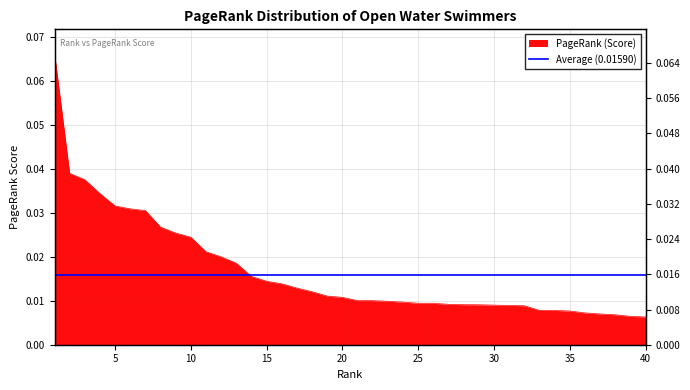

True or false: the data has more than 1 interior local peaks.

False